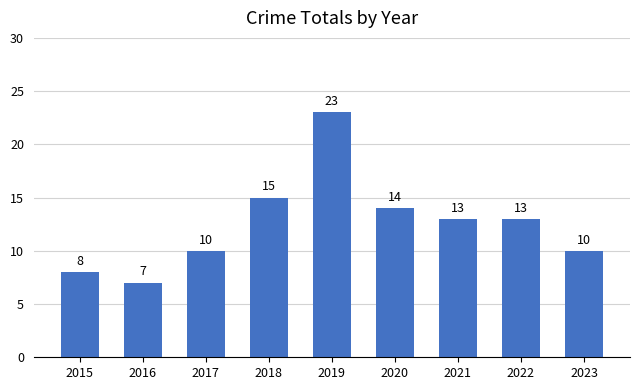

Where is the data nearest to the value 15?

2018